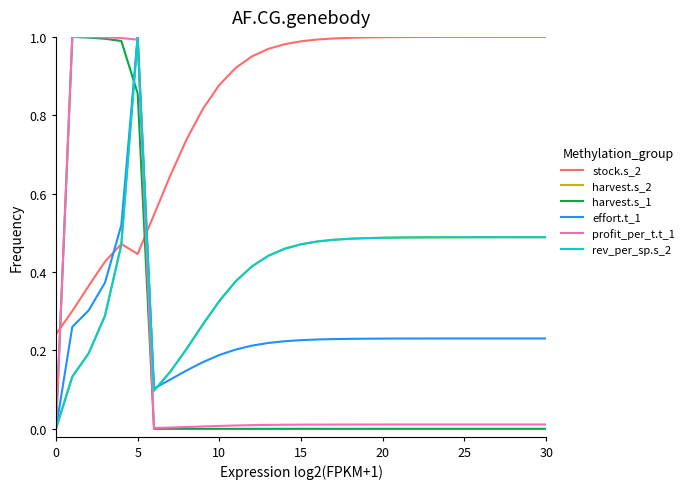

Which series has the largest total across all categories?

stock.s_2